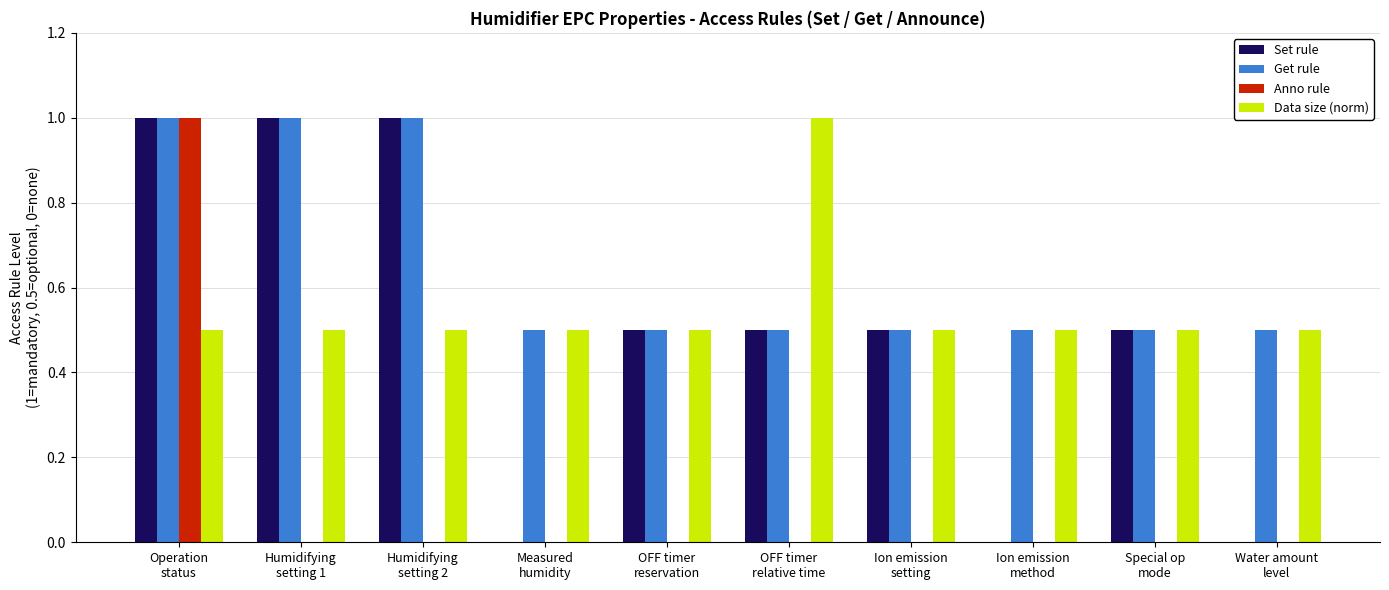

Reading left to right, what are all the values shown in this chart?

Set rule: 1.0	1.0	1.0	0.0	0.5	0.5	0.5	0.0	0.5	0.0
Get rule: 1.0	1.0	1.0	0.5	0.5	0.5	0.5	0.5	0.5	0.5
Anno rule: 1.0	0.0	0.0	0.0	0.0	0.0	0.0	0.0	0.0	0.0
Data size (norm): 0.5	0.5	0.5	0.5	0.5	1.0	0.5	0.5	0.5	0.5